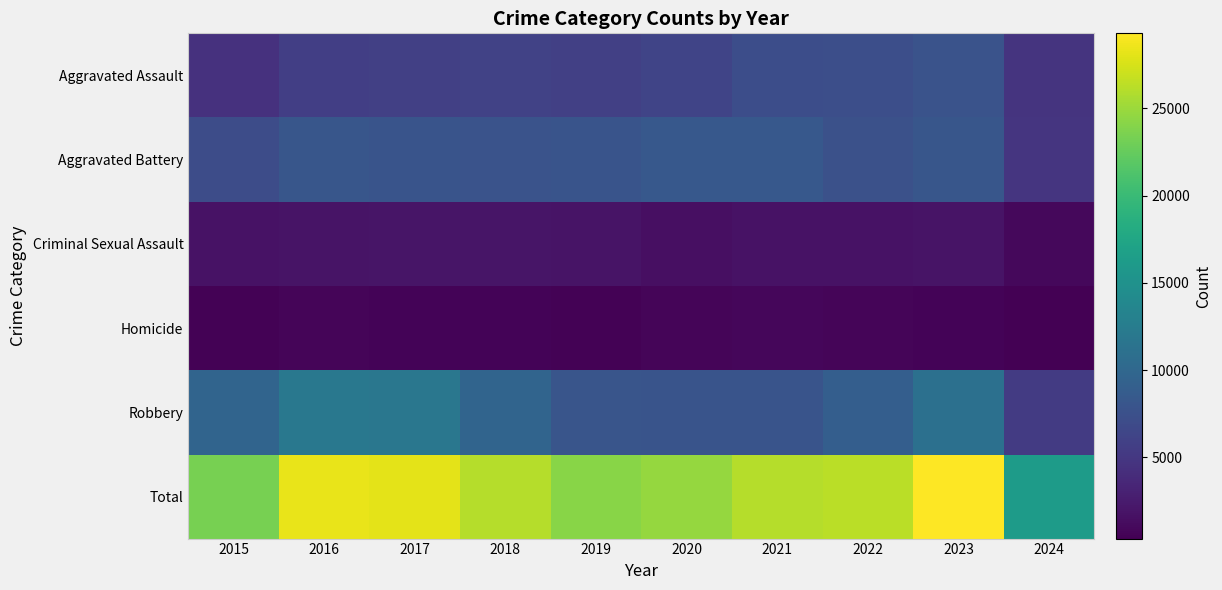

Count the number of data series in this chart.

6